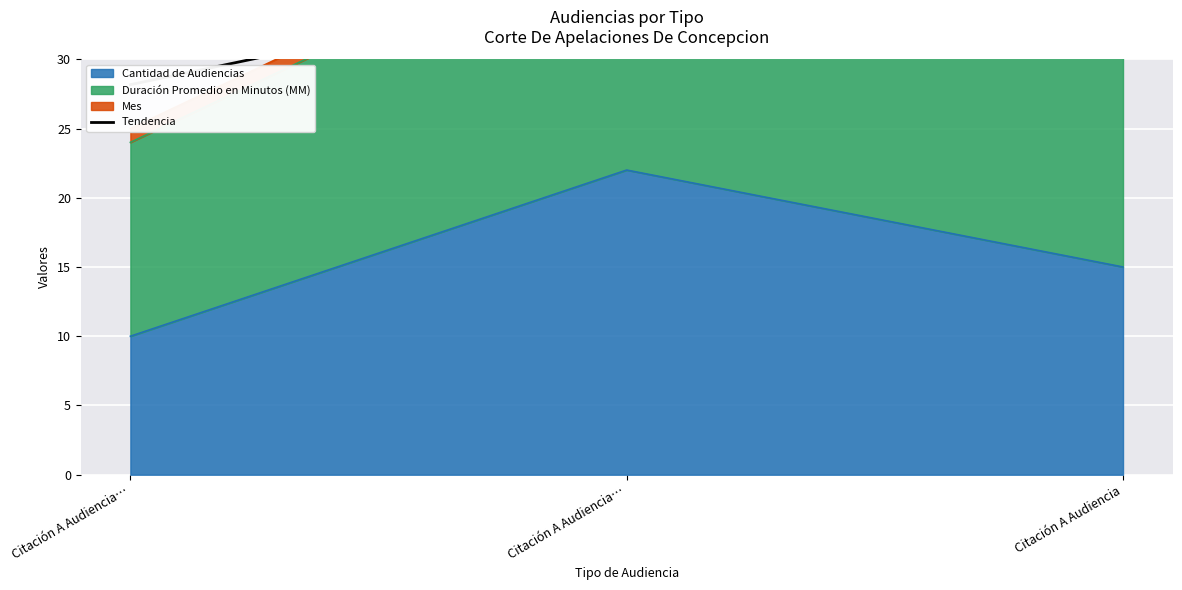

The chart shows a value of 28.2 at Citación A Audiencia…. True or false?

True